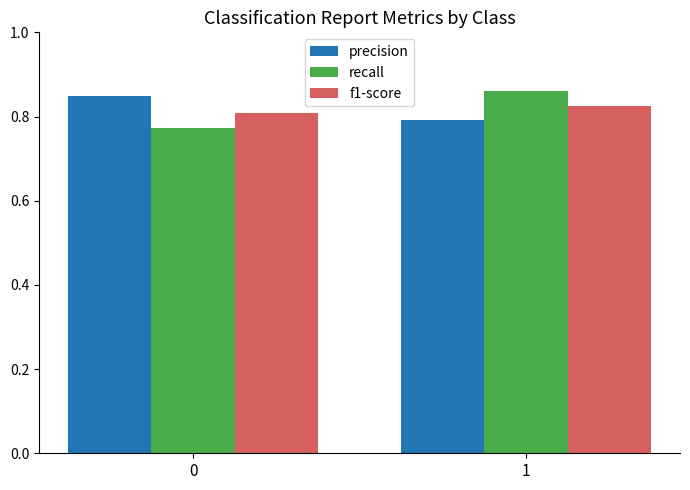

Is the value of recall at 0 greater than the value of f1-score at 1?

No